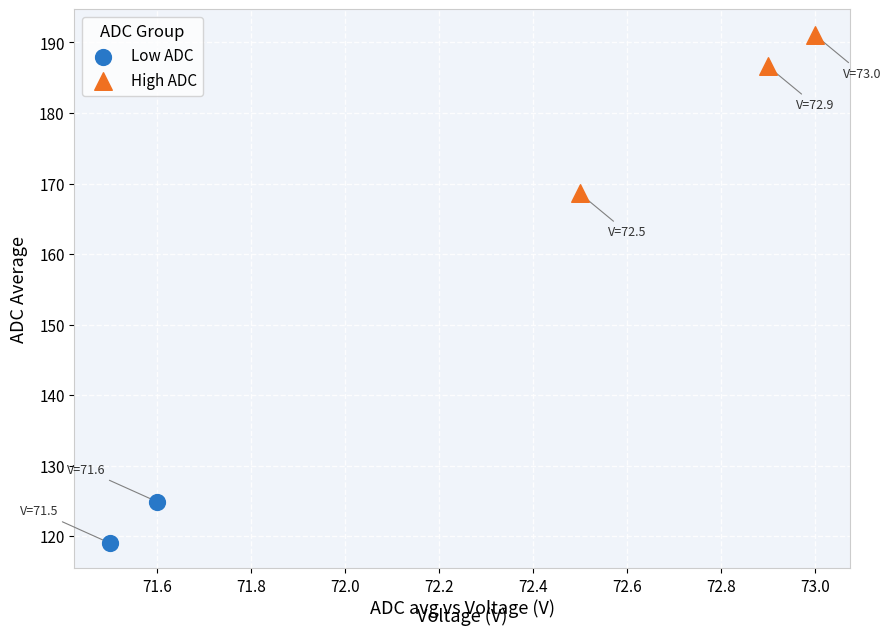

Which series reaches the minimum Y coordinate?

Low ADC